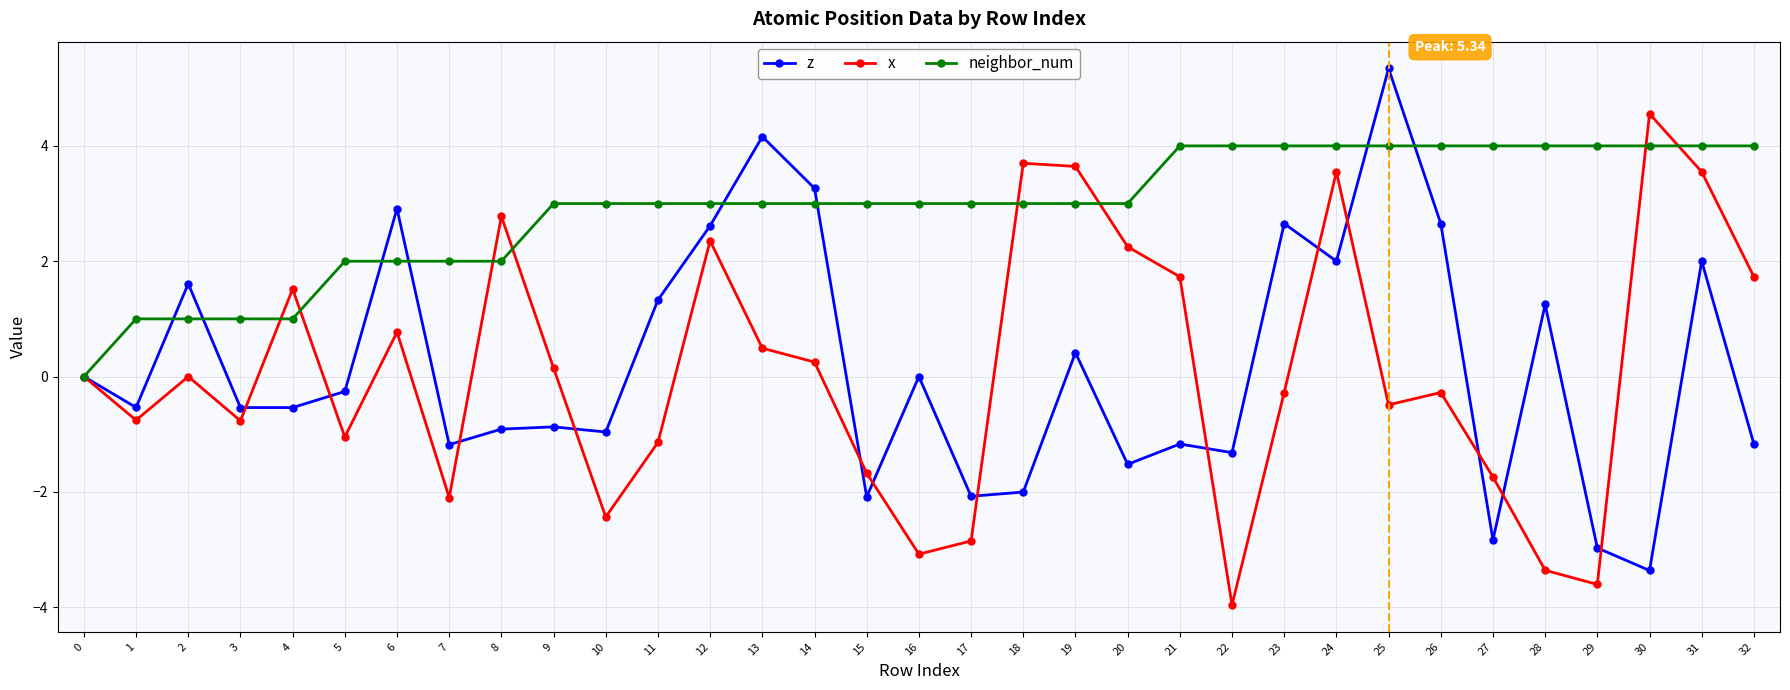

The value of z at 26 is 3.9. True or false?

False